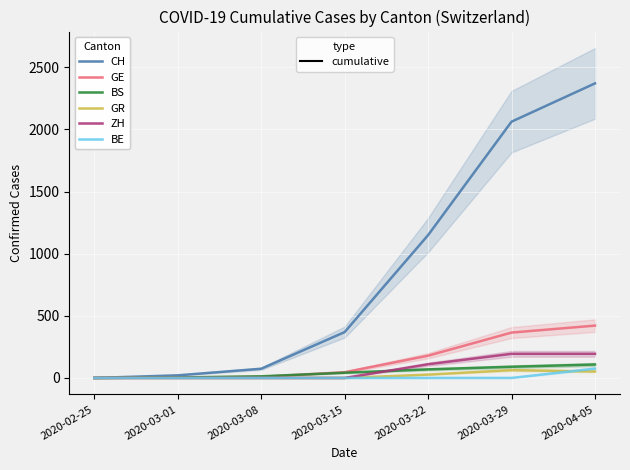

What position from the right is 2020-03-15?

4